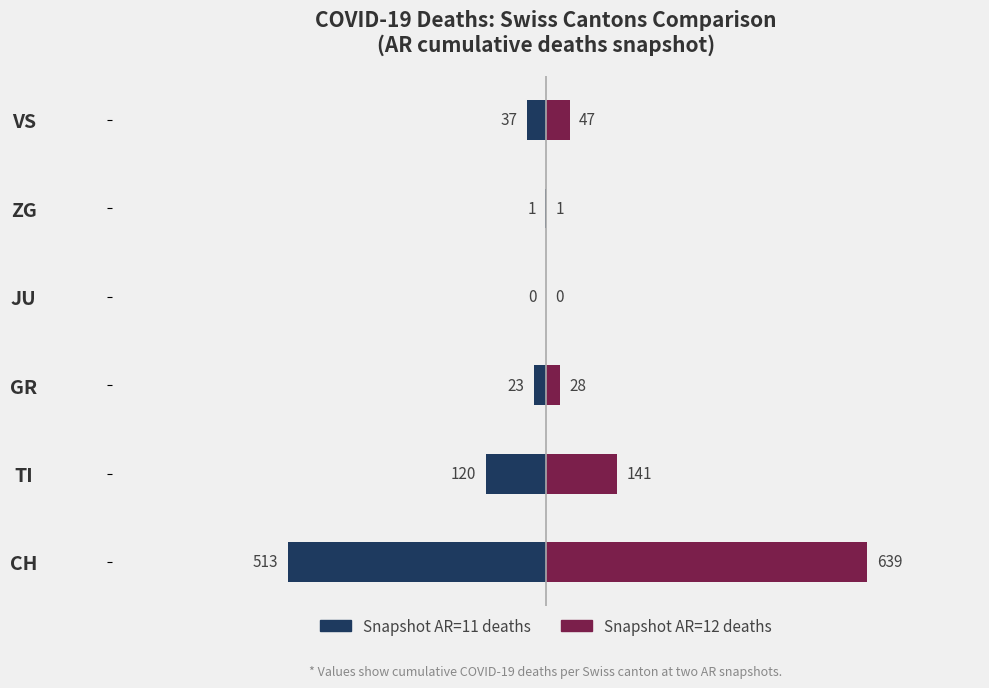

What is the difference between the maximum and minimum values in the AR=11 series?

513